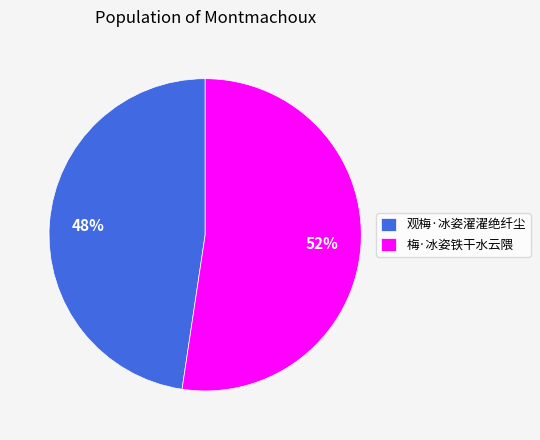

True or false: 观梅·冰姿濯濯绝纤尘 accounts for 56% of the total.

False